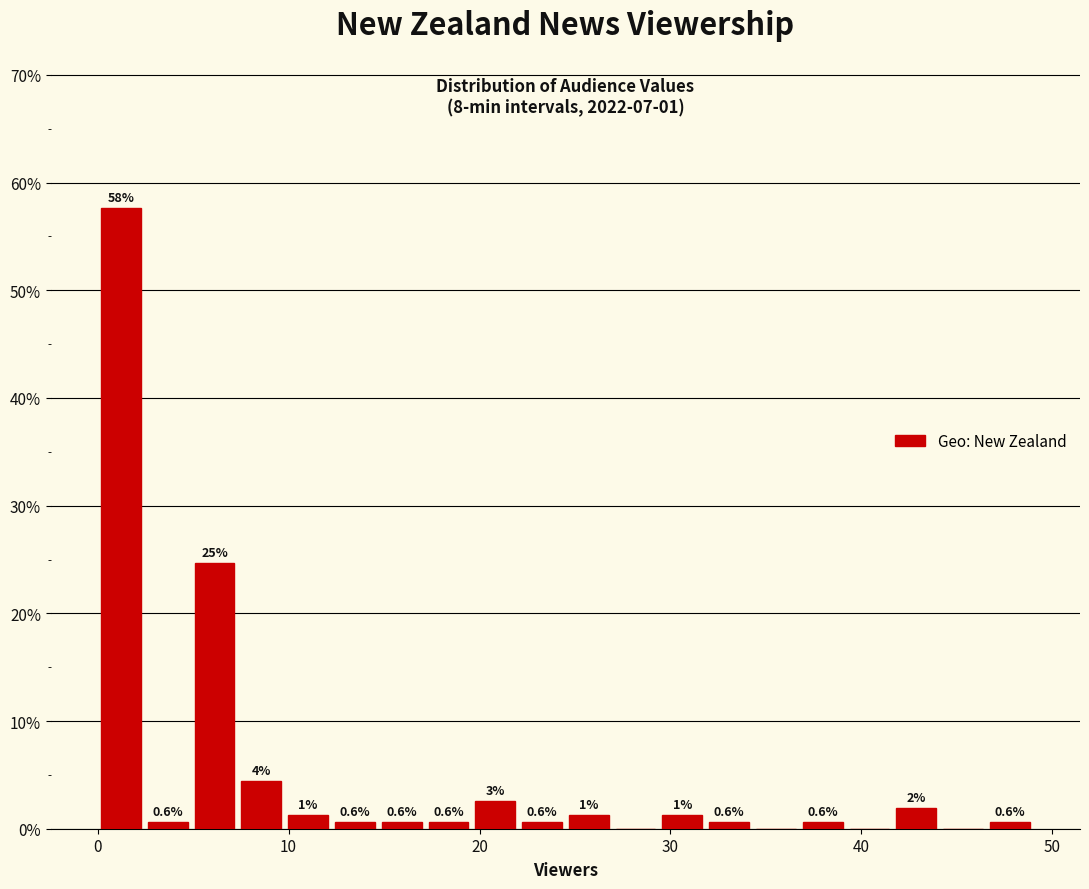

Read against the x-axis, roughly where is the centre of the tallest bar?

1